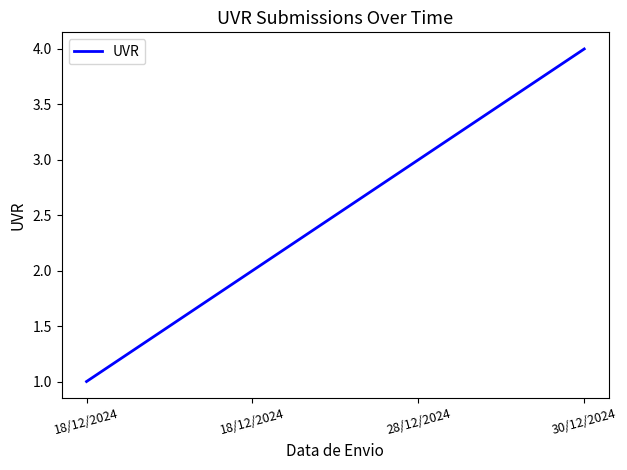

What is the difference between the maximum and minimum values?

3